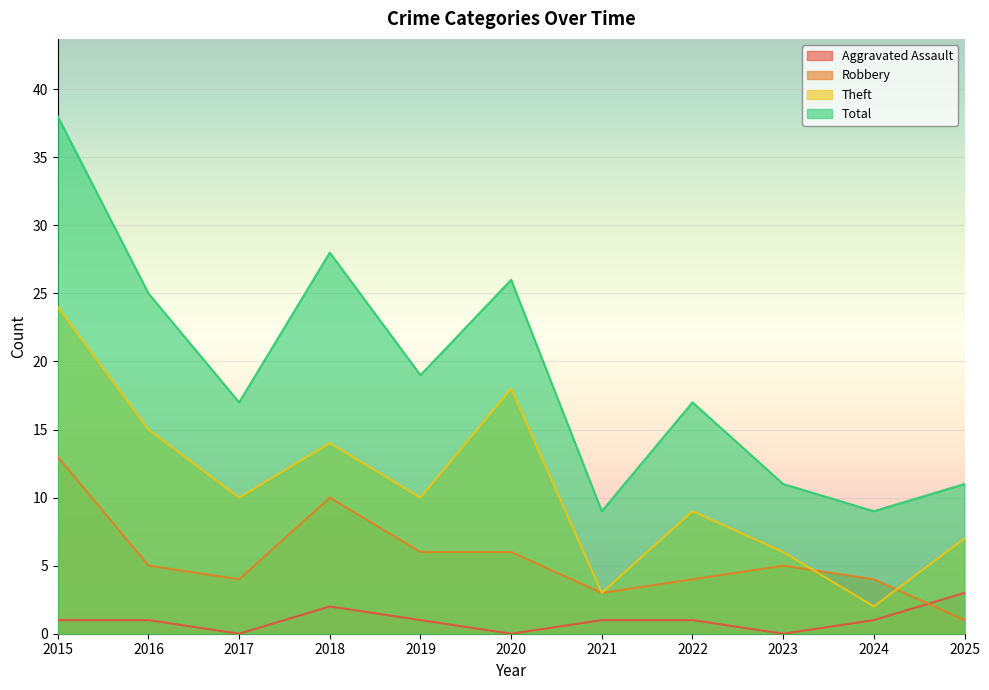

What is the sum of the Theft values at 2021 and 2018?

17